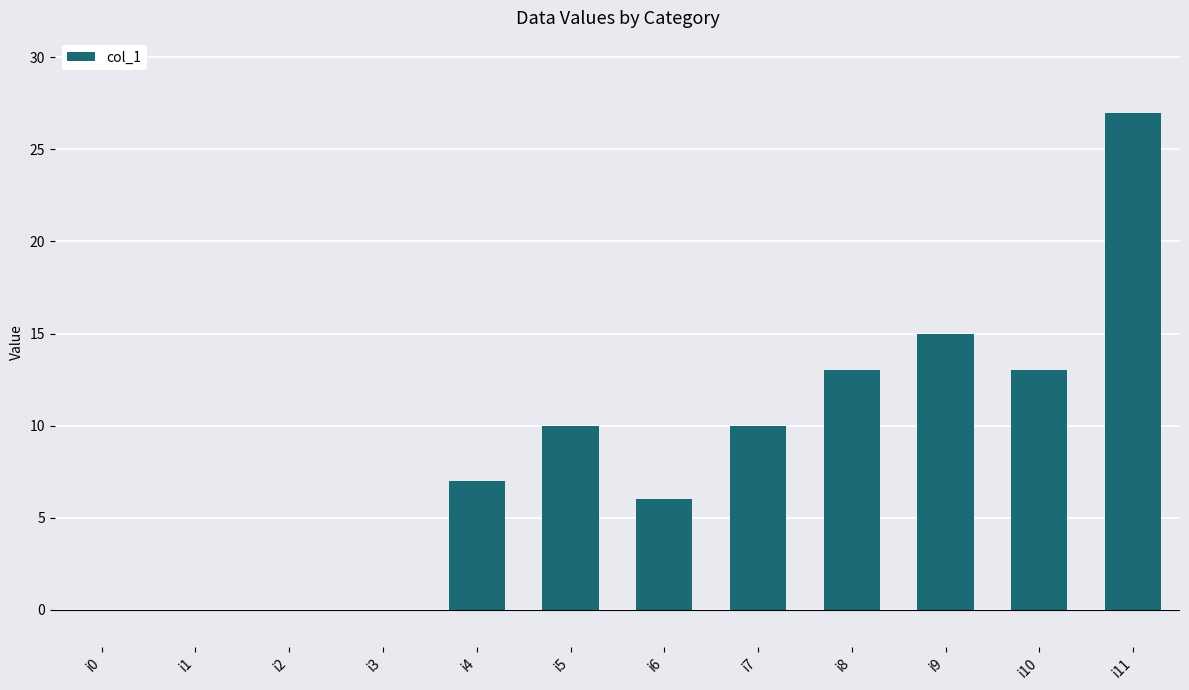

The chart shows a value of 10 at i7. True or false?

True